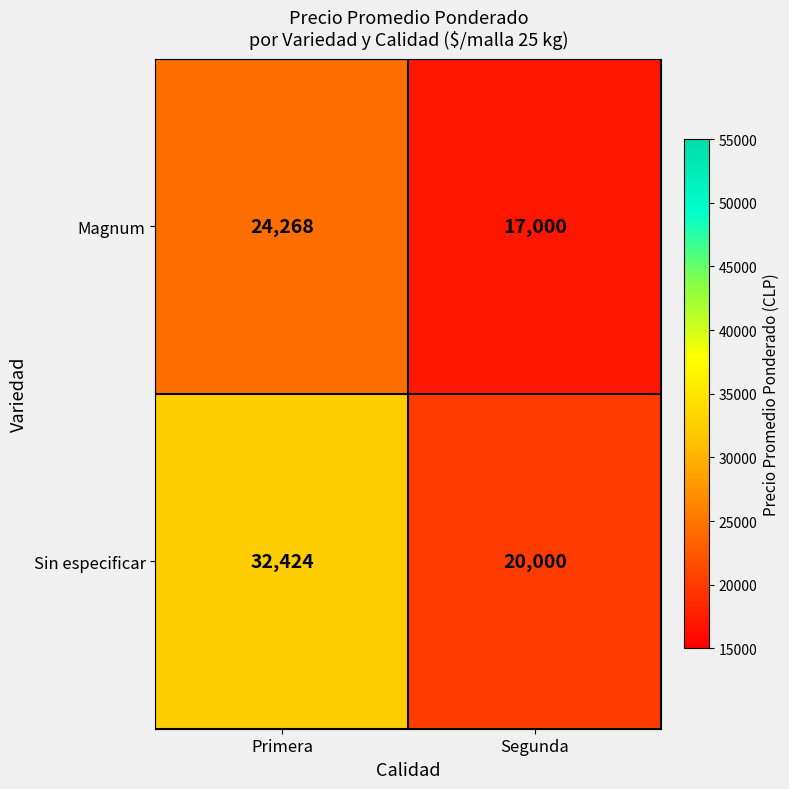

Reading right to left, transcribe all the data shown in this chart.

Magnum: 17000	24268
Sin especificar: 20000	32424